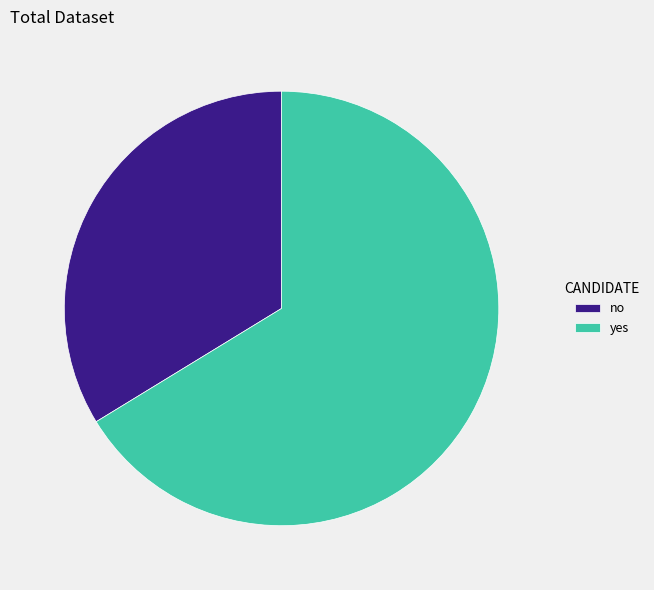

Approximately how many times larger is the value at yes compared to no?

2.0